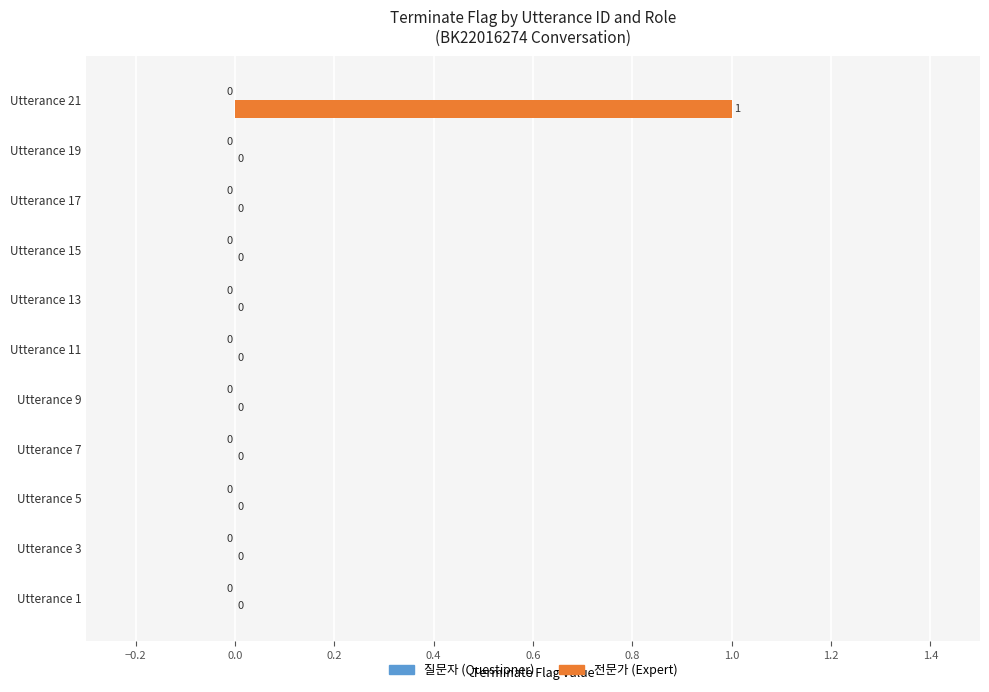

Is it true that the value at Utterance 5 is -1?

False